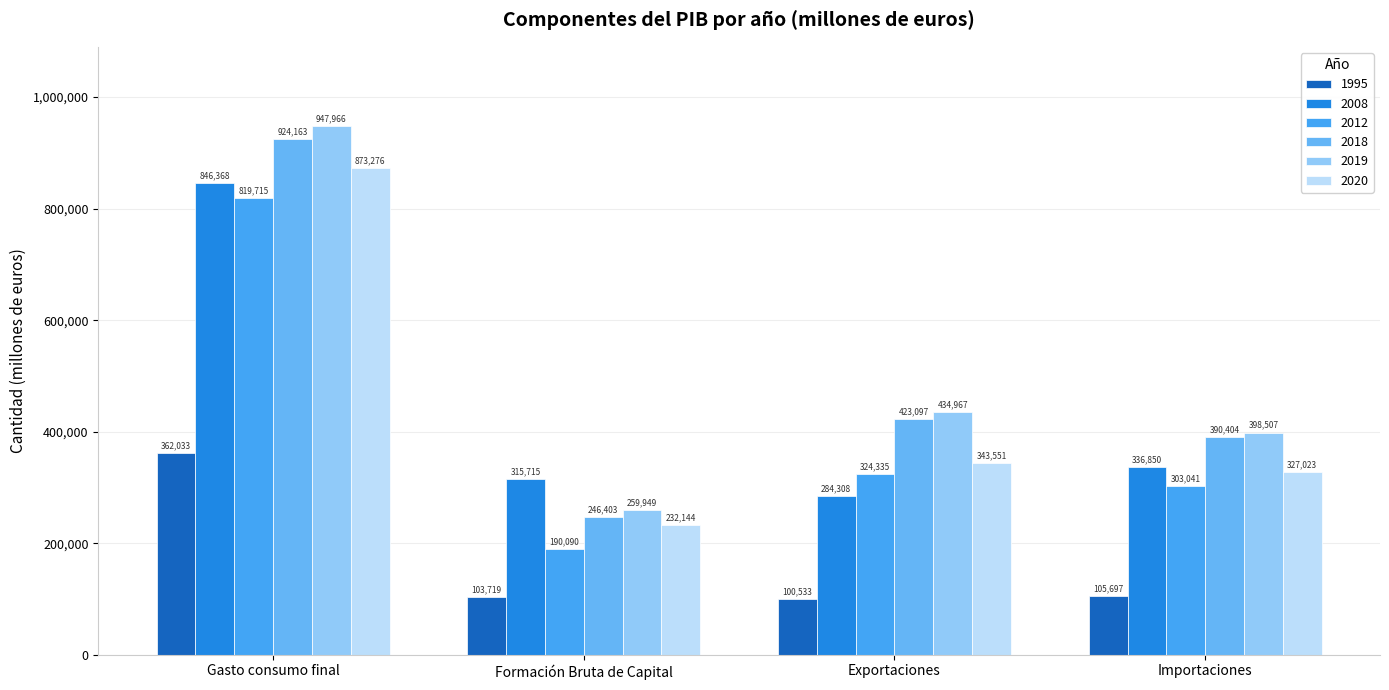

Is it true that 2019 equals 434967 at Exportaciones?

True